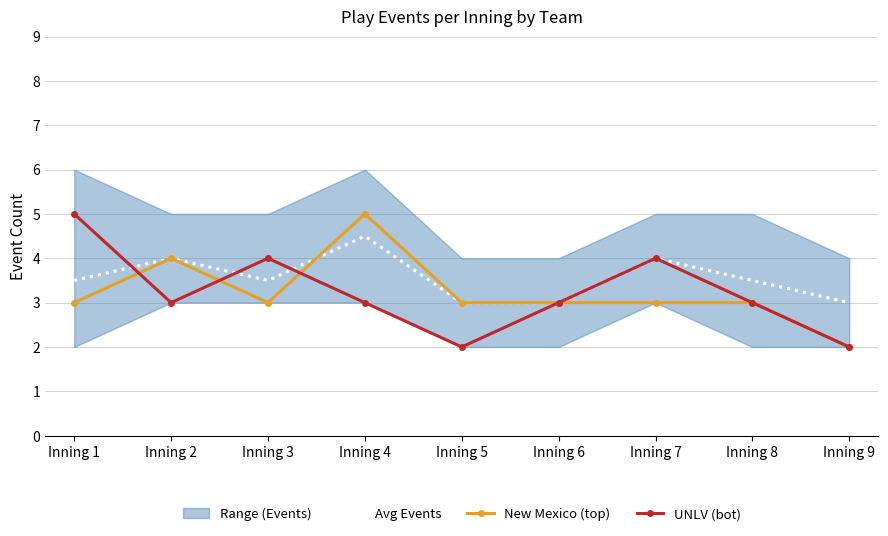

What is the difference between the highest and lowest values at Inning 3?

1.0